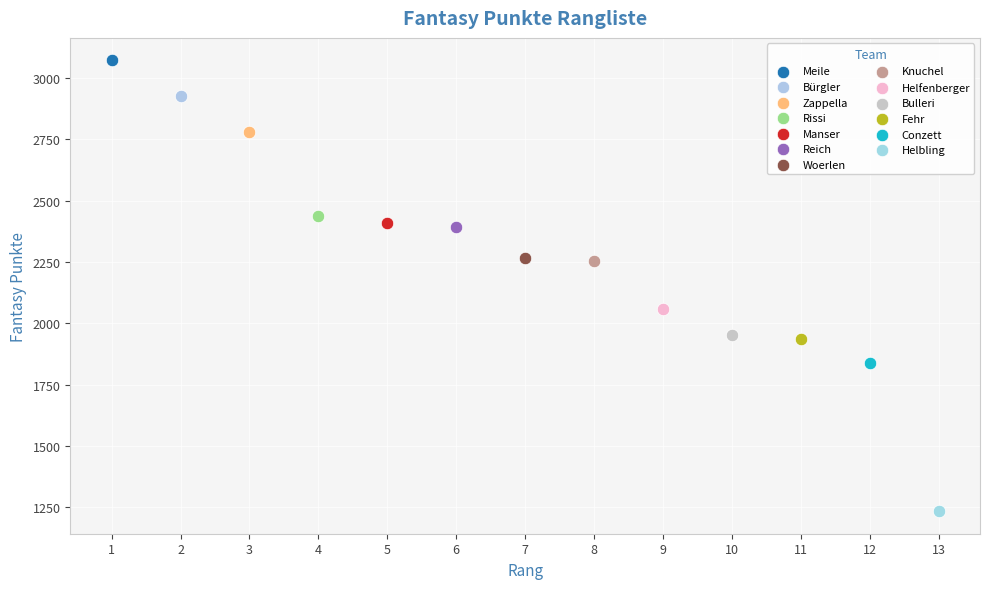

What are all the series names shown in the legend?

Meile, Bürgler, Zappella, Rissi, Manser, Reich, Woerlen, Knuchel, Helfenberger, Bulleri, Fehr, Conzett, Helbling